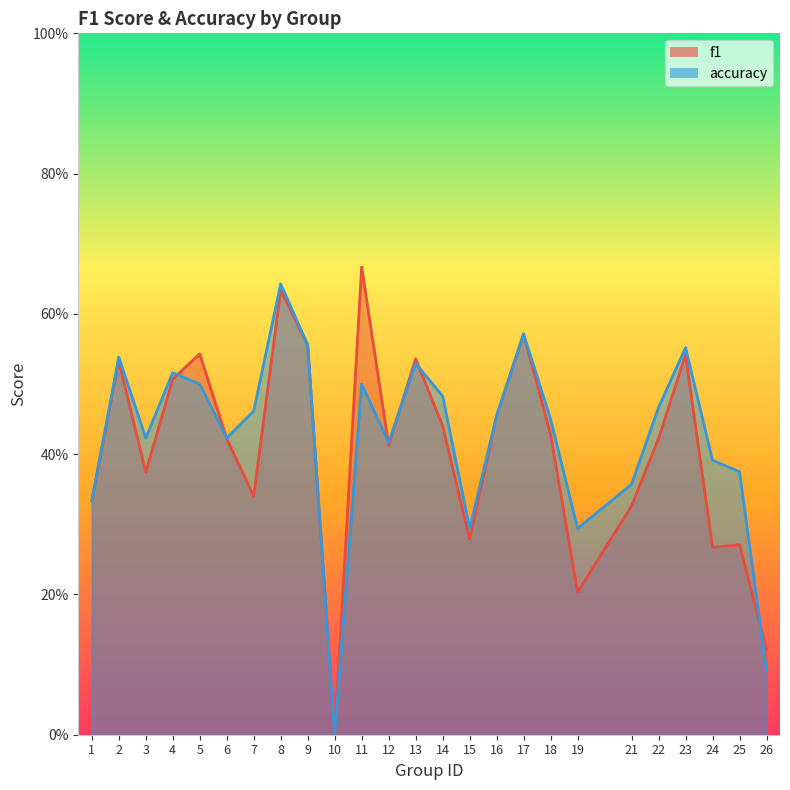

Where do accuracy and f1 first cross each other?

4 and 5